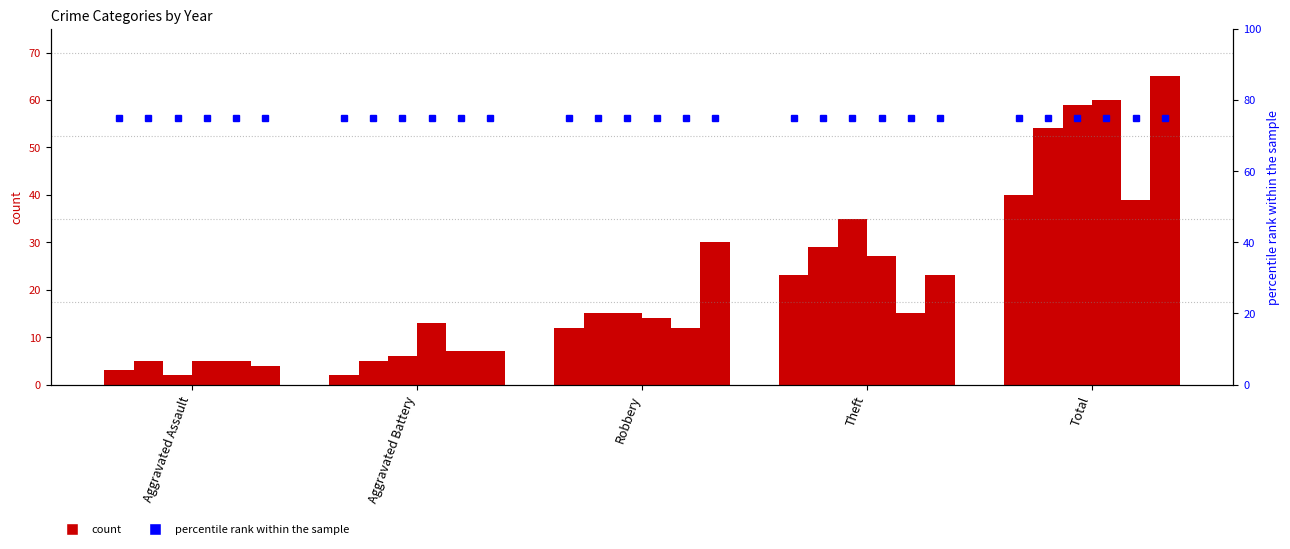

Where is 2015 nearest to the value 21?

Theft